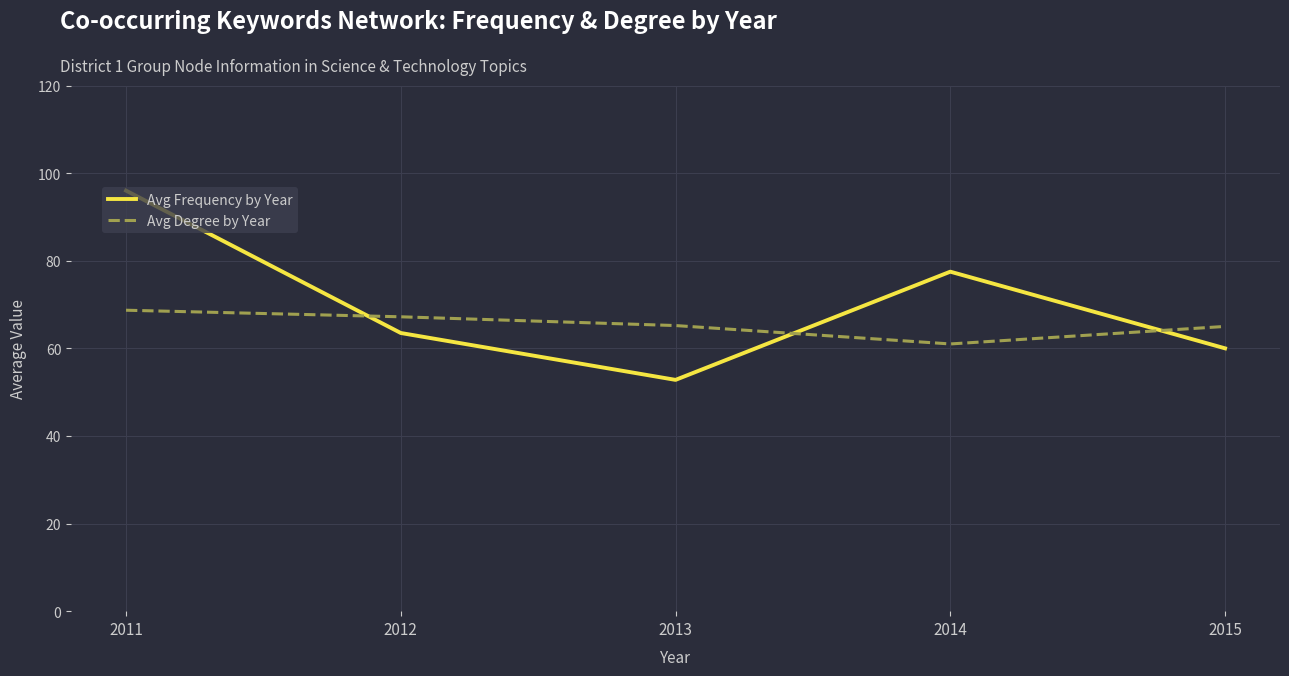

How many interior local valleys does the Avg Degree by Year series have?

1